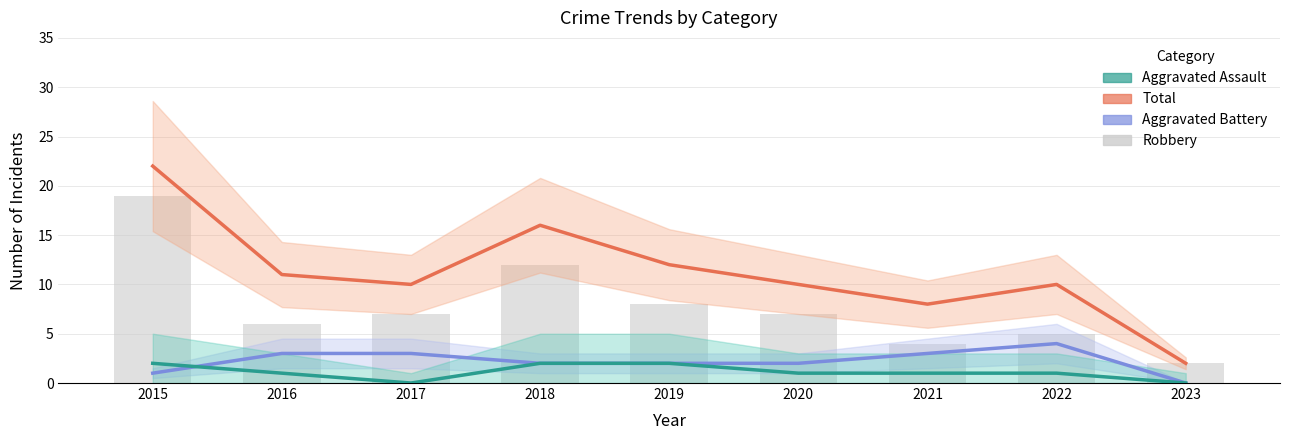

Which series has the widest spread of values?

Total